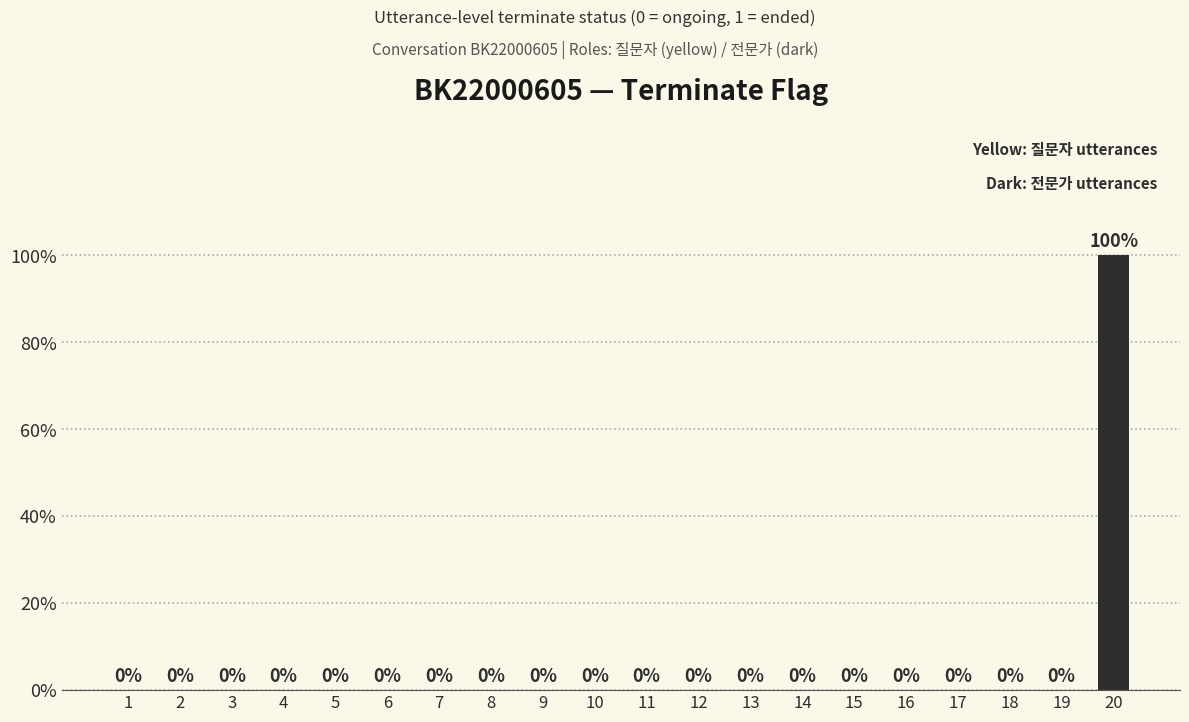

Are the bars horizontal?

No